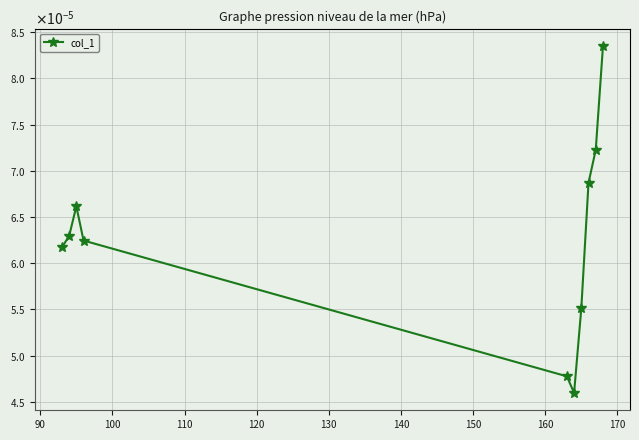

Does the chart have visible grid lines?

Yes